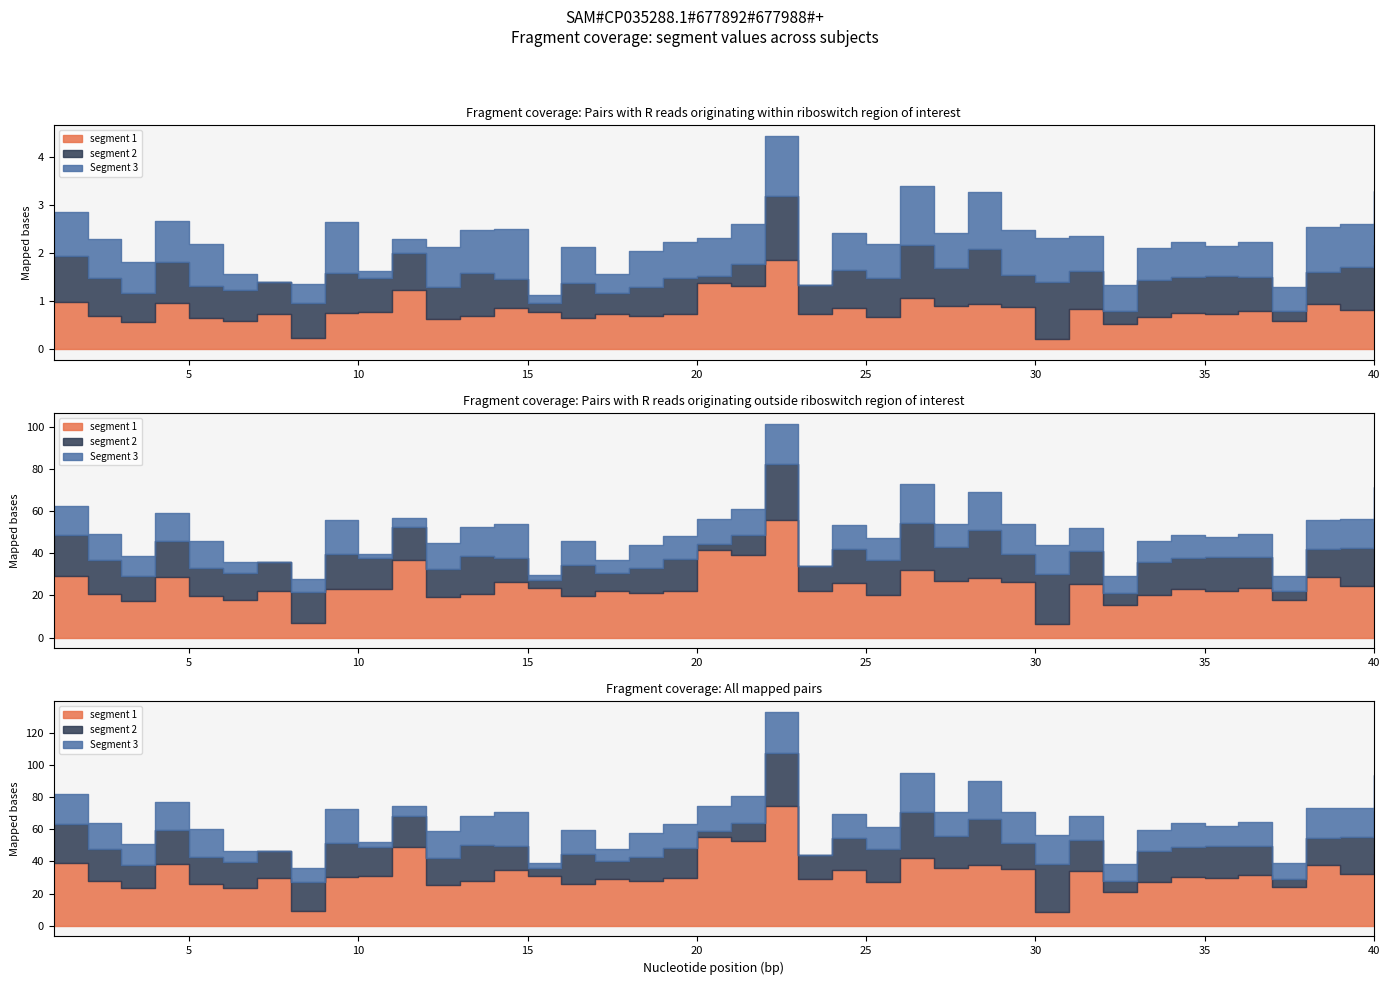

Is it true that segment 2 equals 0.6 at 40?

False